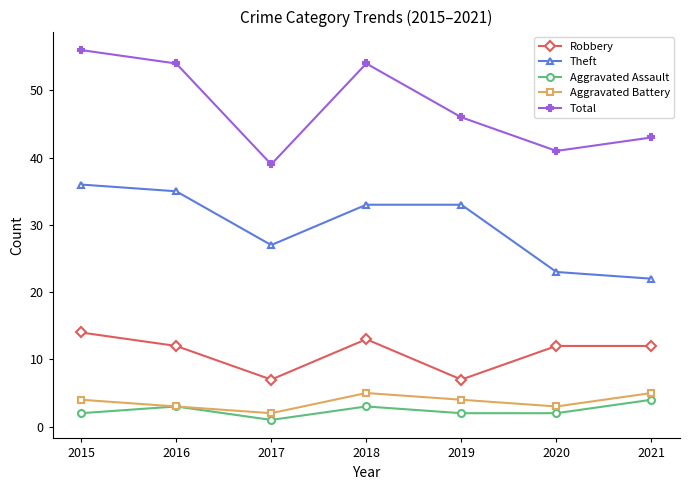

What is the greatest value displayed?

56